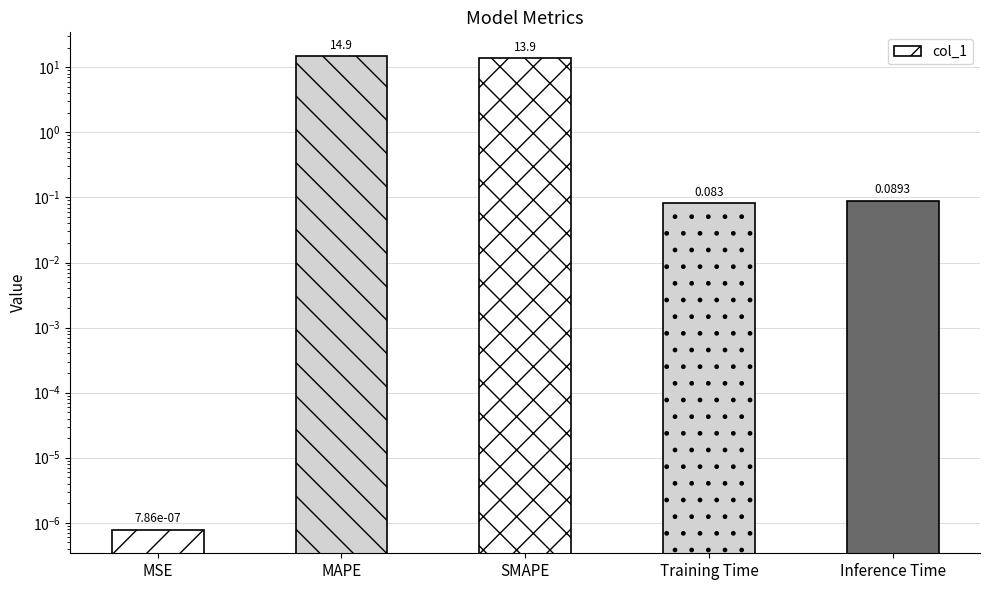

List the labels in order of value, largest first.

MAPE, SMAPE, Inference Time, Training Time, MSE